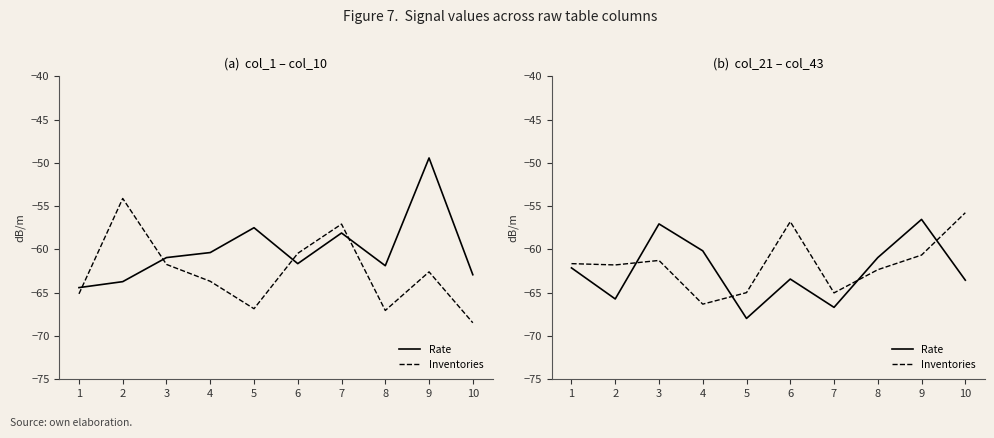

Between 6 and 8, which series saw the biggest shift?

Inventories